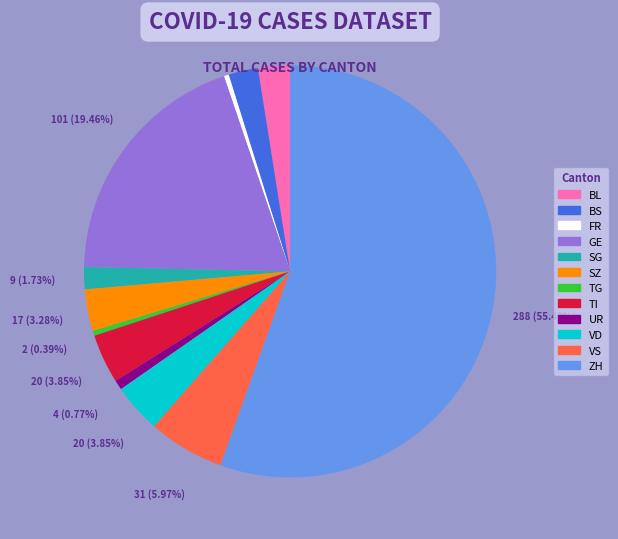

Between GE and SG, which is larger?

GE